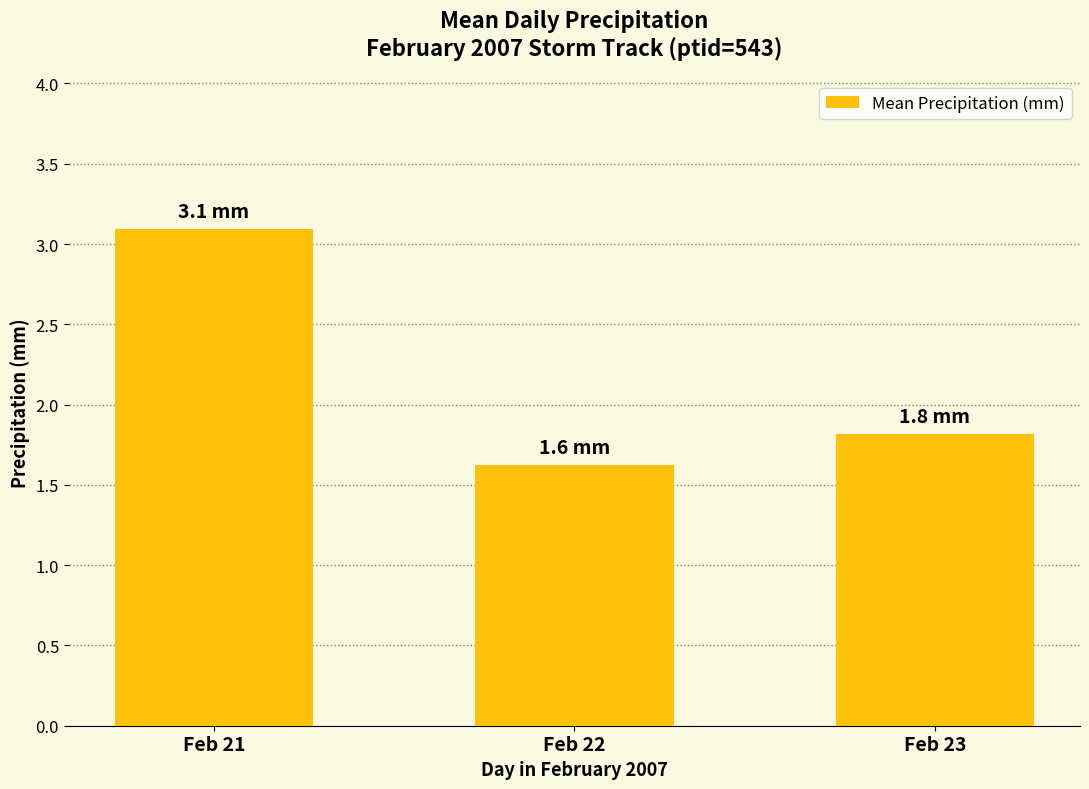

What is the greatest value displayed?

3.1